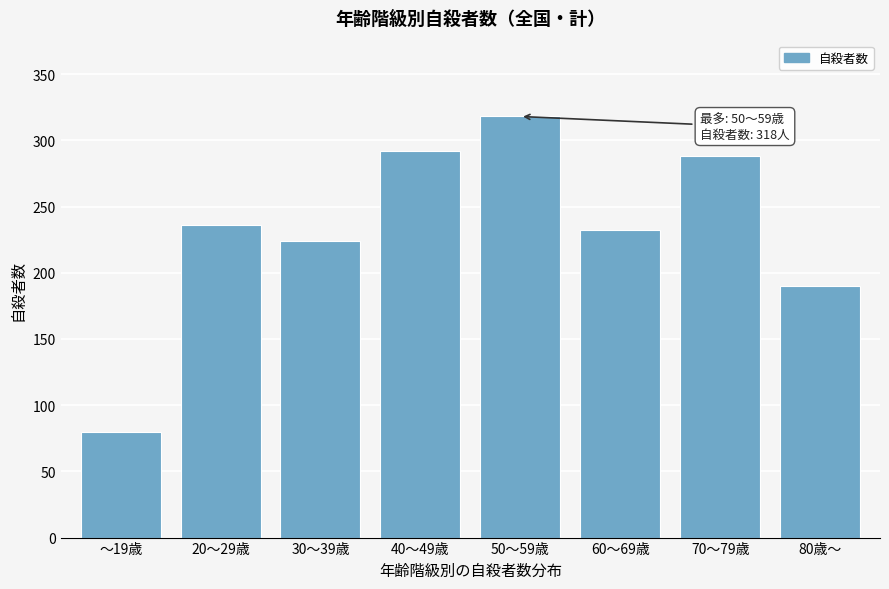

Reading left to right, what are all the values shown in this chart?

80	236	224	292	318	232	288	190